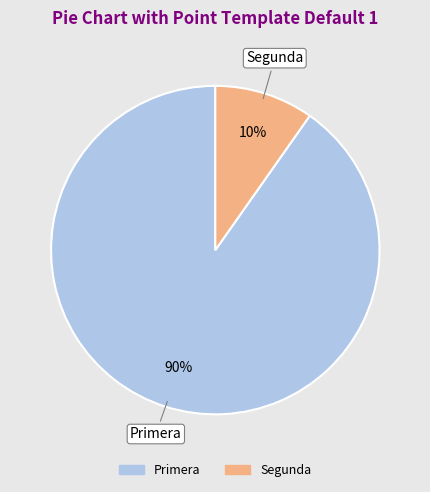

To the nearest percent, what is the average slice percentage?

50%